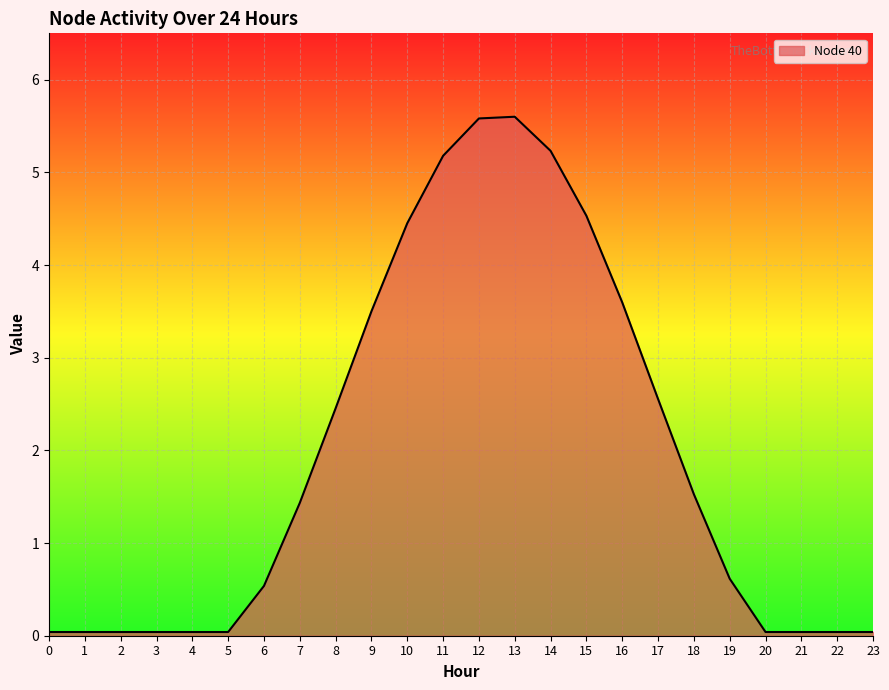

True or false: the data shows 1.4 at 8.

False